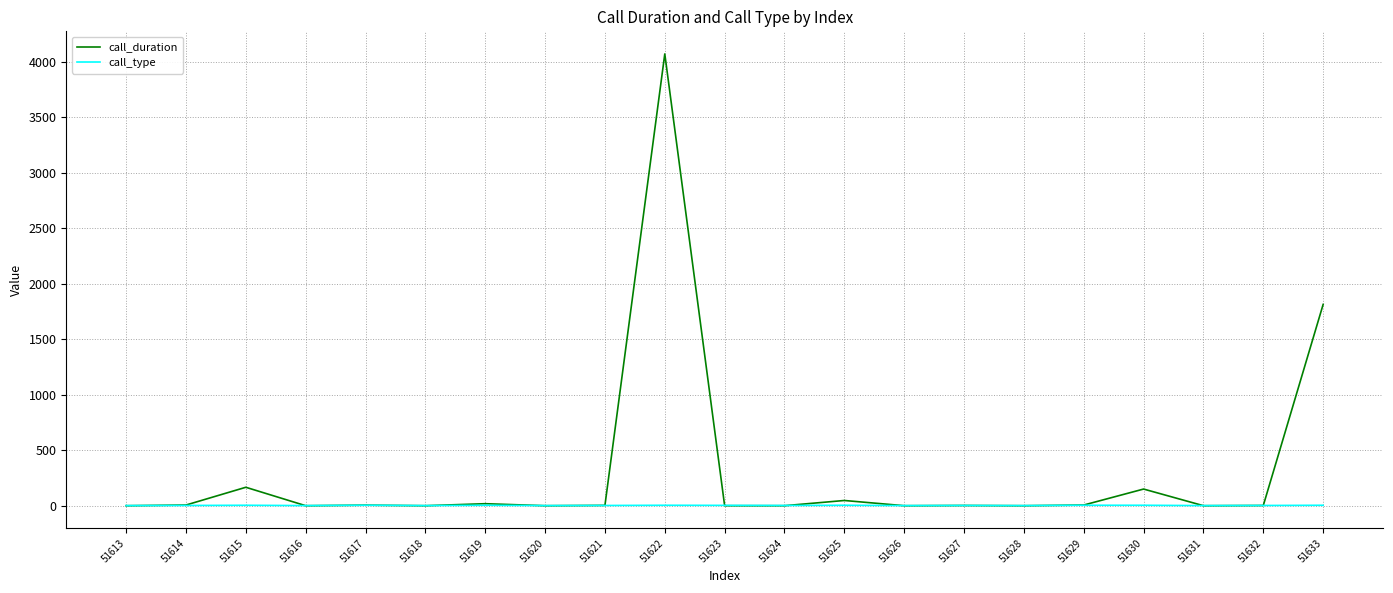

What is the difference between the call_duration values at 51630 and 51633?

1663